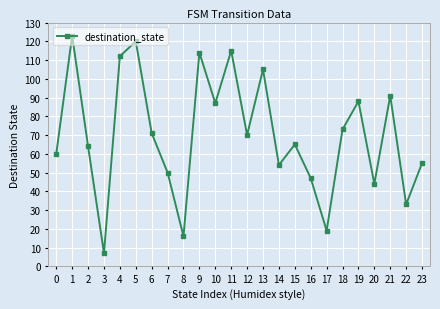

How many interior local peaks (higher than both neighbors) does the data have?

8